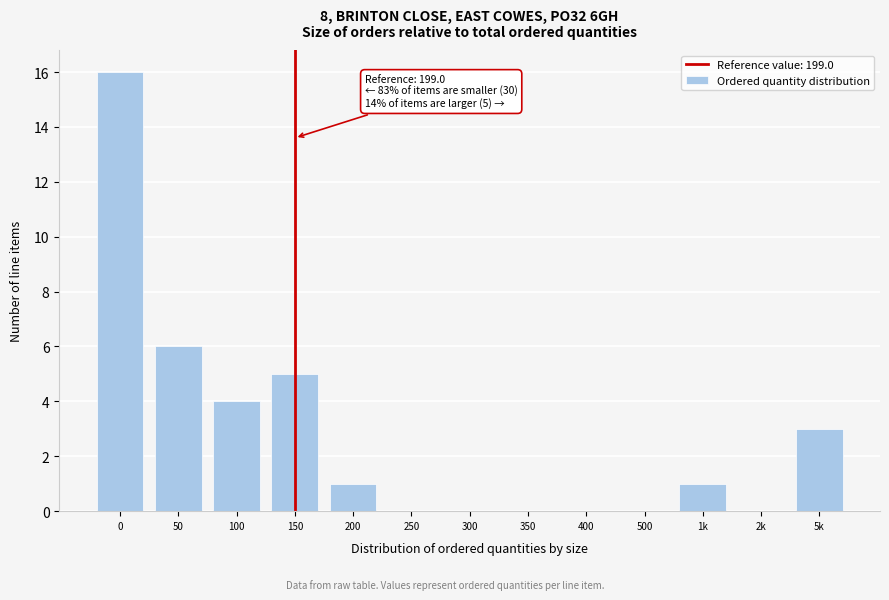

Reading left to right, what are all the values shown in this chart?

0=16	50=6	100=4	150=5	200=1	250=0	300=0	350=0	400=0	500=0	1k=1	2k=0	5k=3